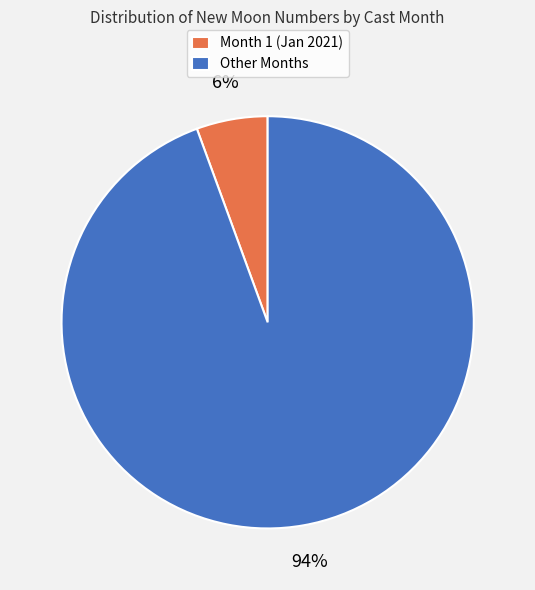

Count the number of slices in the pie.

2